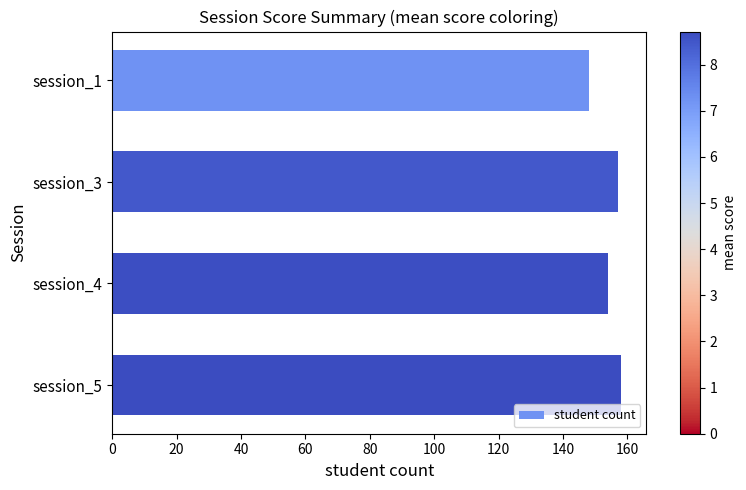

What is the value of the 2nd bar from the top?

157